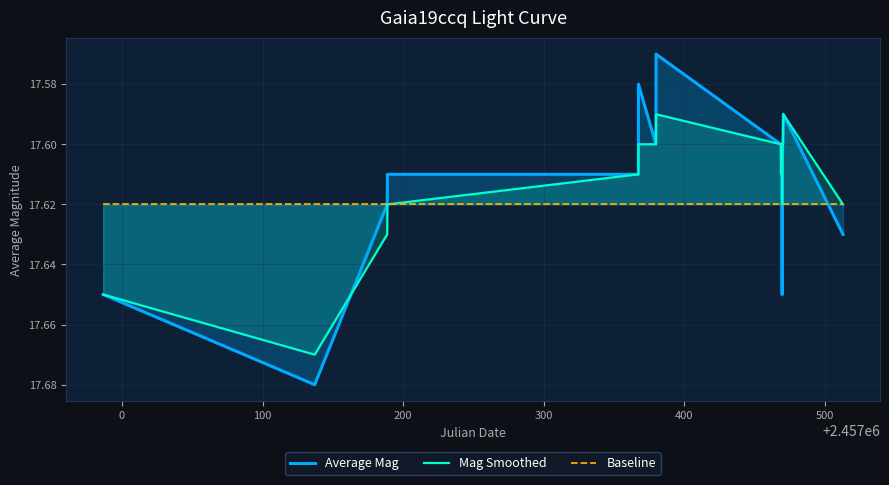

What is the difference between the second highest and minimum values in the Average Mag series?

0.1